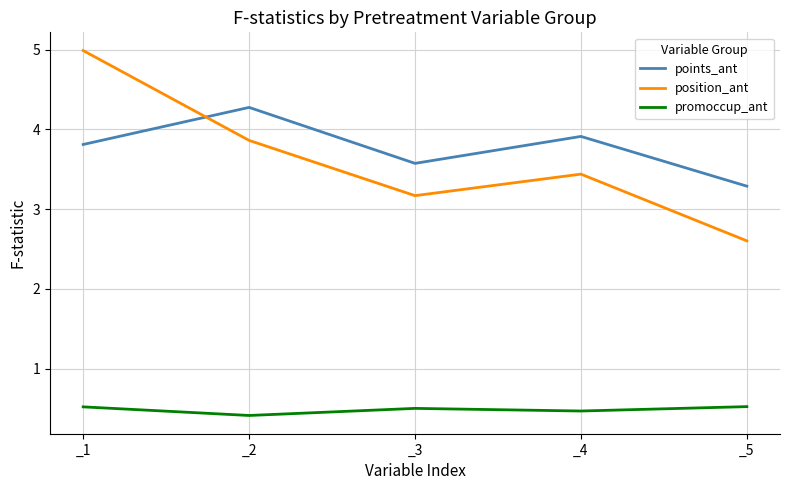

Reading right to left, transcribe all the data shown in this chart.

points_ant: 3.3	3.9	3.6	4.3	3.8
position_ant: 2.6	3.4	3.2	3.9	5.0
promoccup_ant: 0.5	0.5	0.5	0.4	0.5